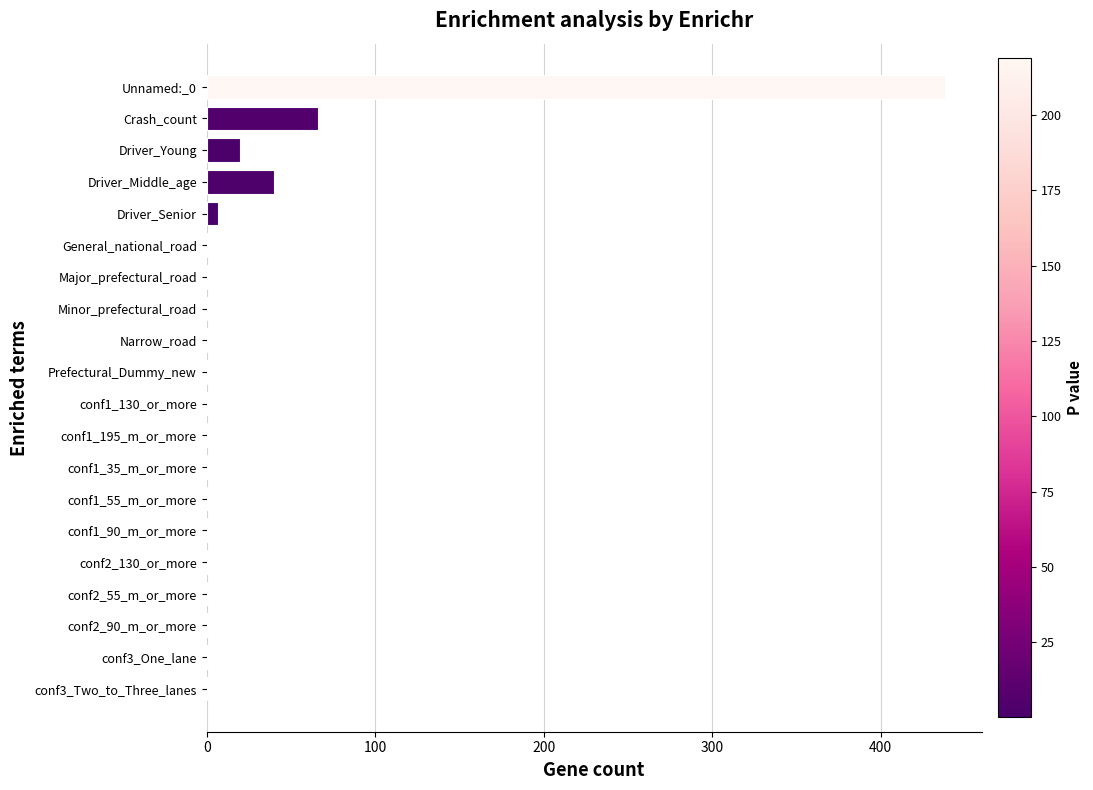

Which label corresponds to the largest value in the chart?

Unnamed:_0